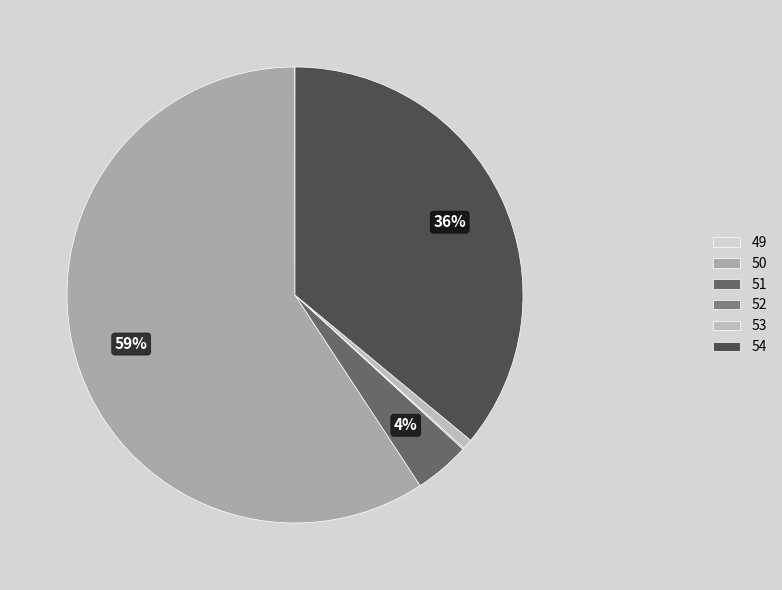

To the nearest percent, what percentage of the pie is 54?

36%